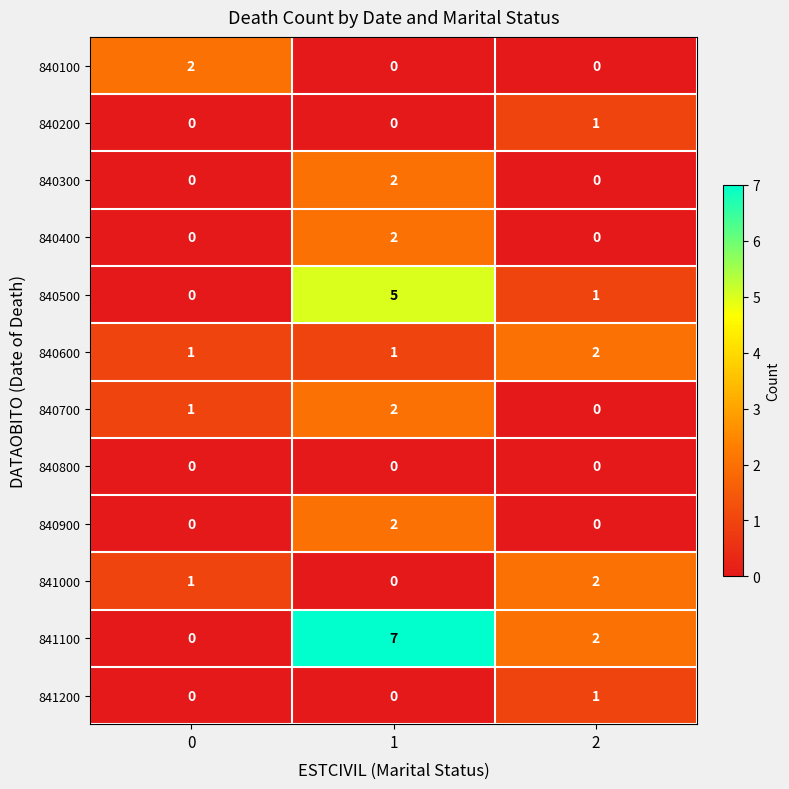

Which series has the largest range (max minus min)?

841100